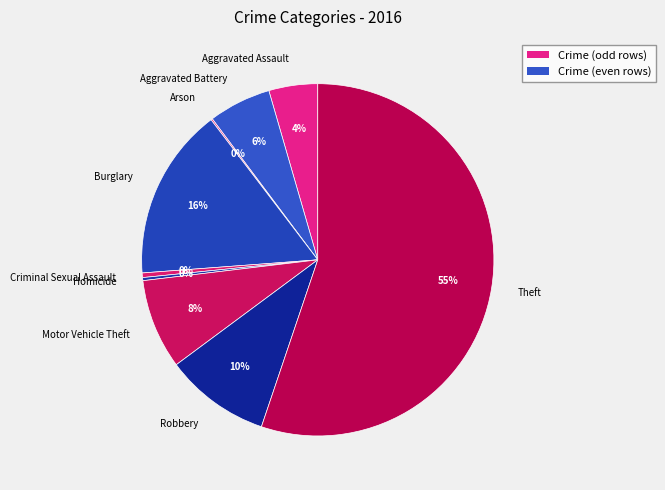

True or false: Robbery accounts for 10% of the total.

True